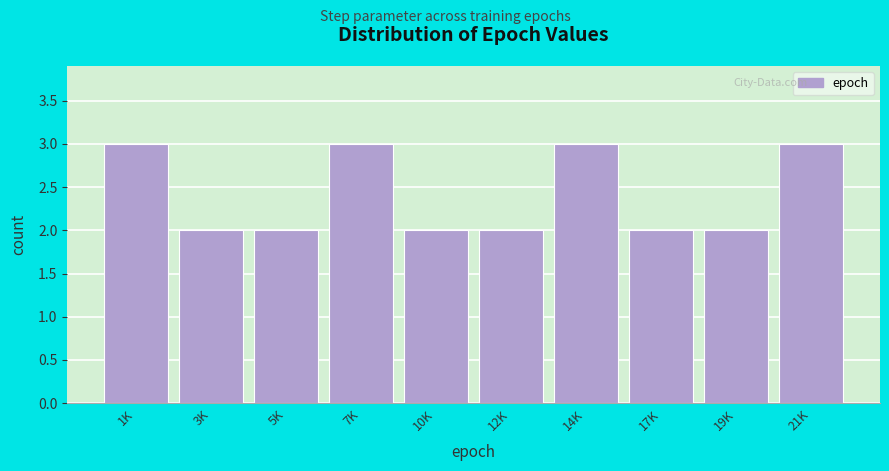

Reading left to right, transcribe all the data shown in this chart.

3	2	2	3	2	2	3	2	2	3